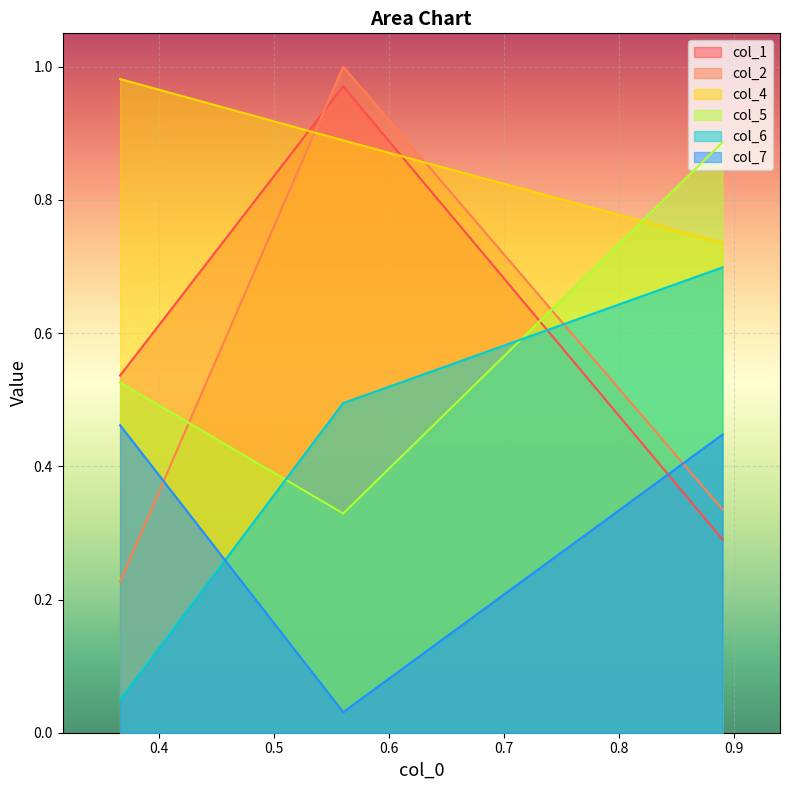

Which series has the largest total across all categories?

col_4